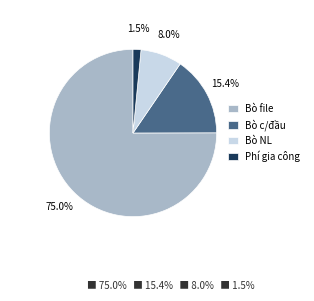

Is there any slice that represents more than half of the pie?

Yes